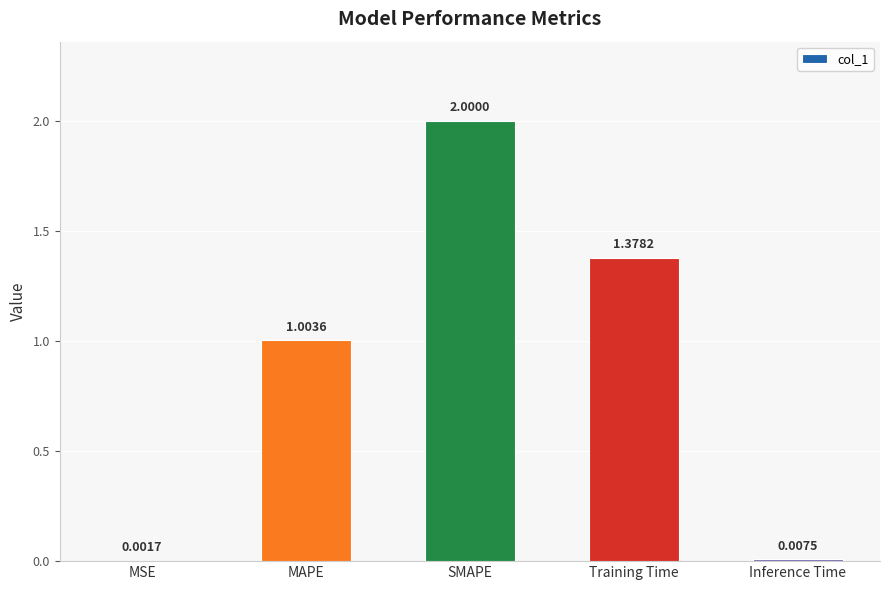

What is the ratio of the value at MAPE to the value at SMAPE?

0.5